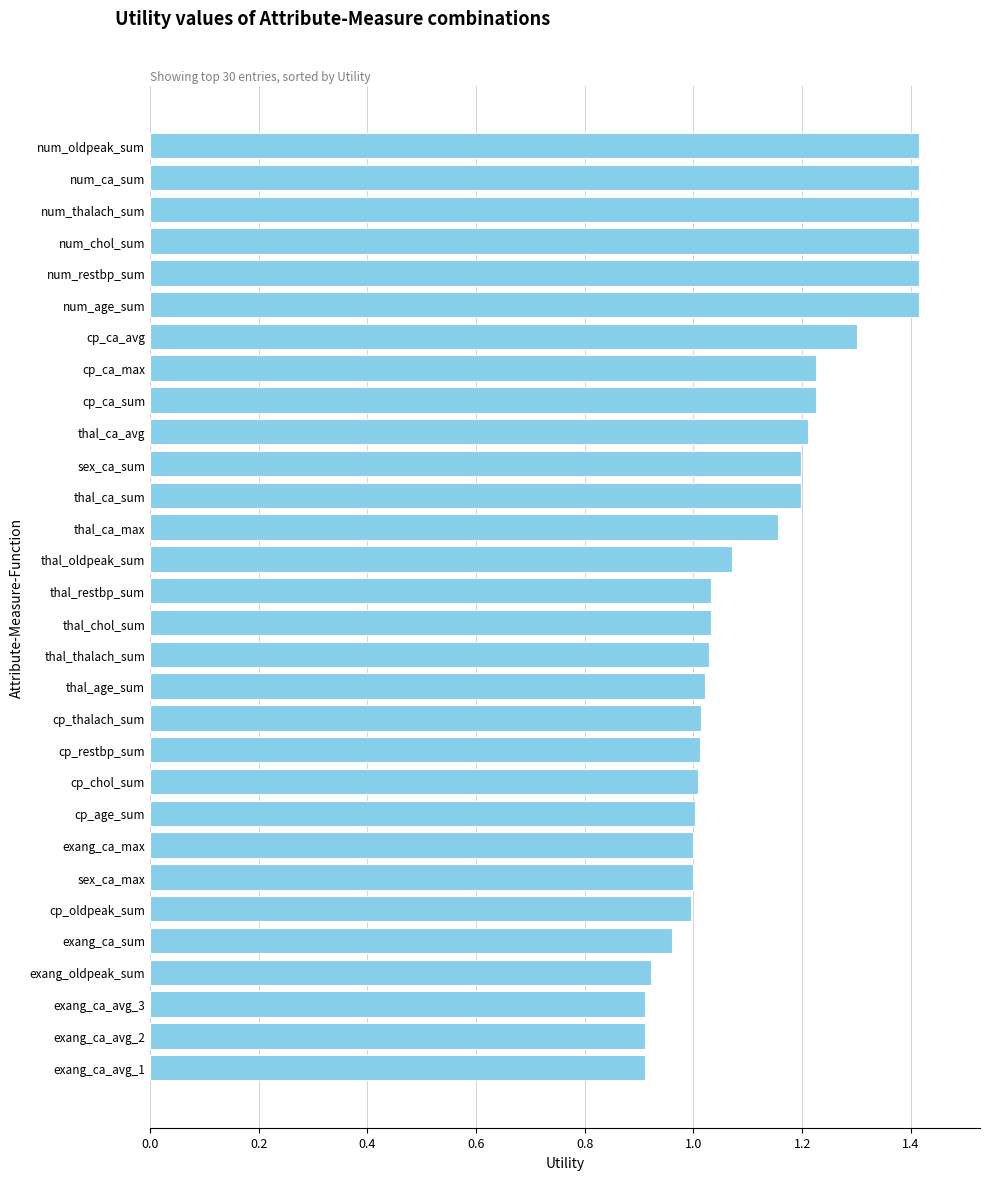

What is the maximum value shown in the chart?

1.4